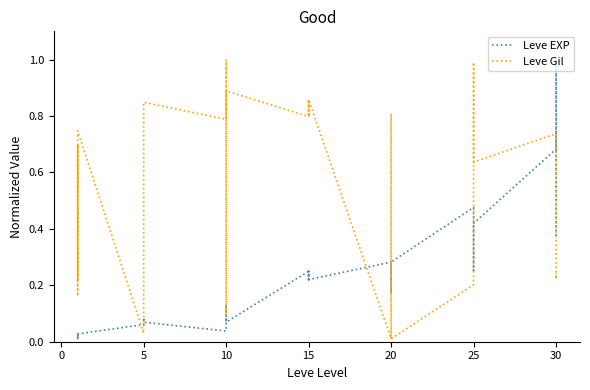

True or false: Leve EXP and Leve Gil intersect in this chart.

True